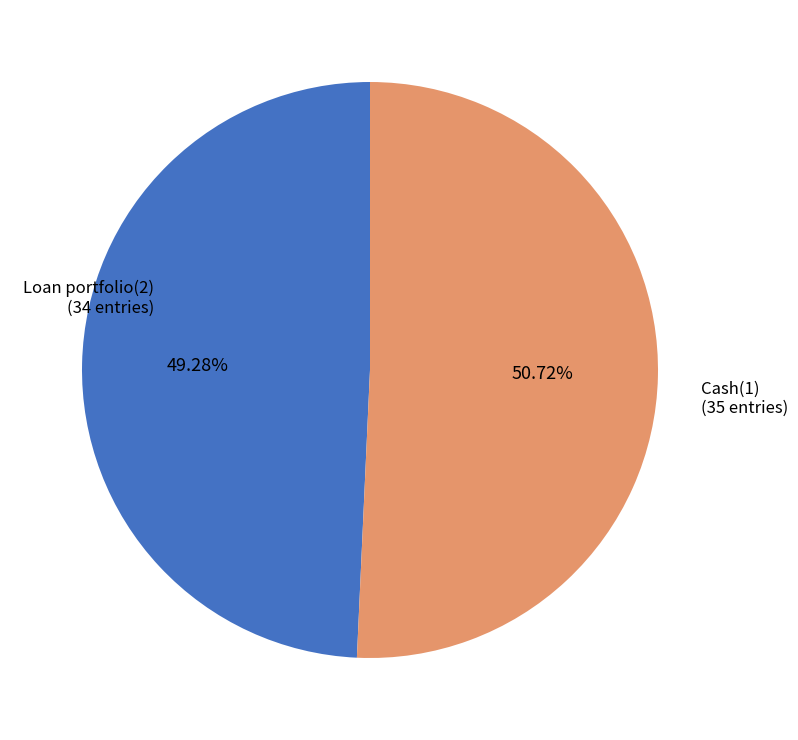

How many segments does this pie chart have?

2